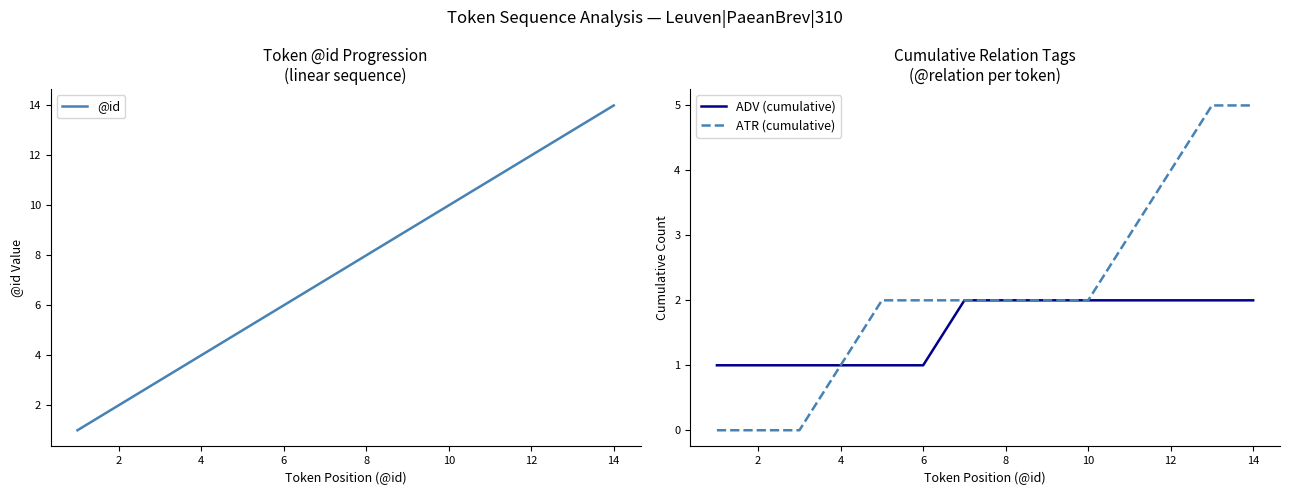

The value of @id at 12 is 12. True or false?

True